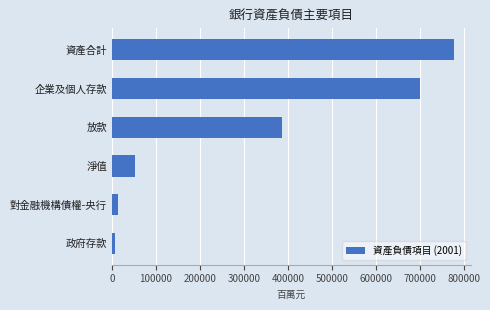

Reading bottom to top, what are all the values shown in this chart?

政府存款=6221	對金融機構債權-央行=13782	淨值=52690	放款=387332	企業及個人存款=699244	資產合計=776359